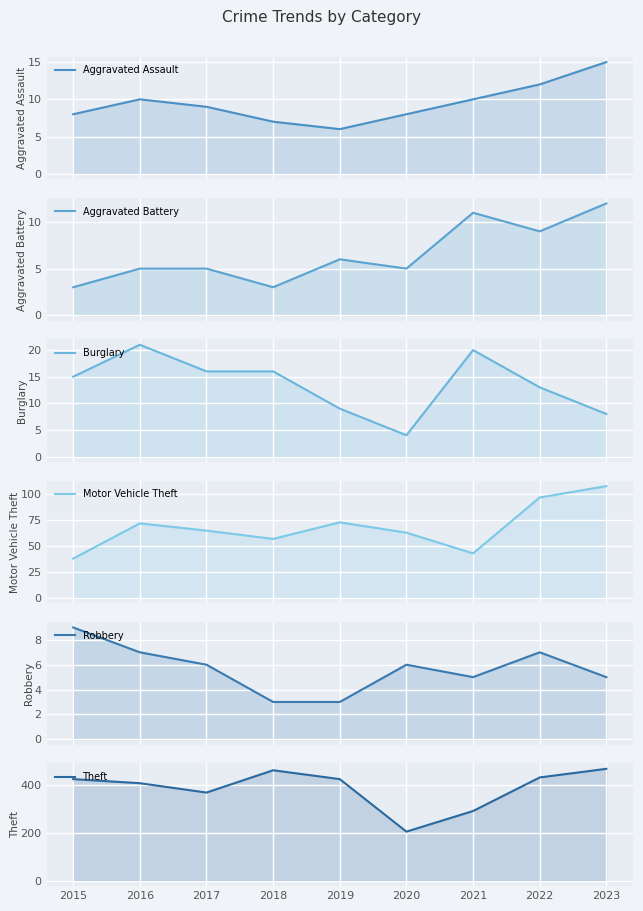

Which series has the largest range (max minus min)?

Theft